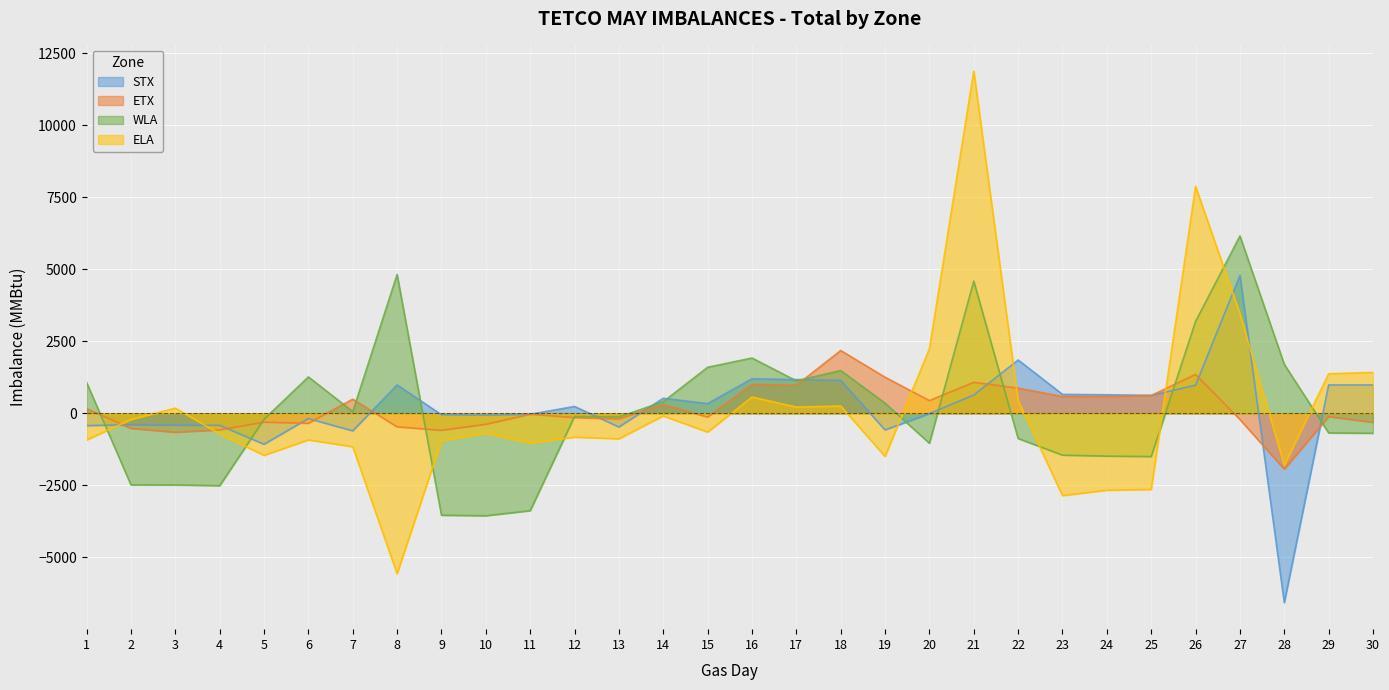

What are all the series names shown in the legend?

STX, ETX, WLA, ELA